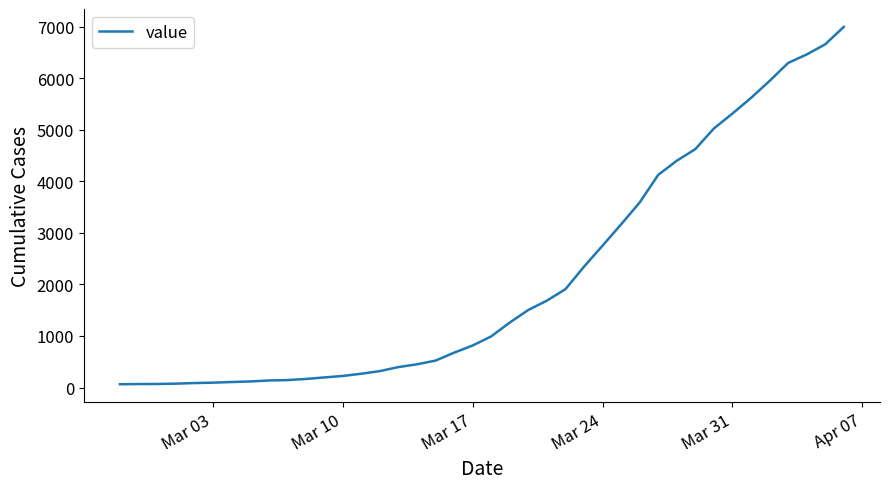

What is the greatest value displayed?

6994